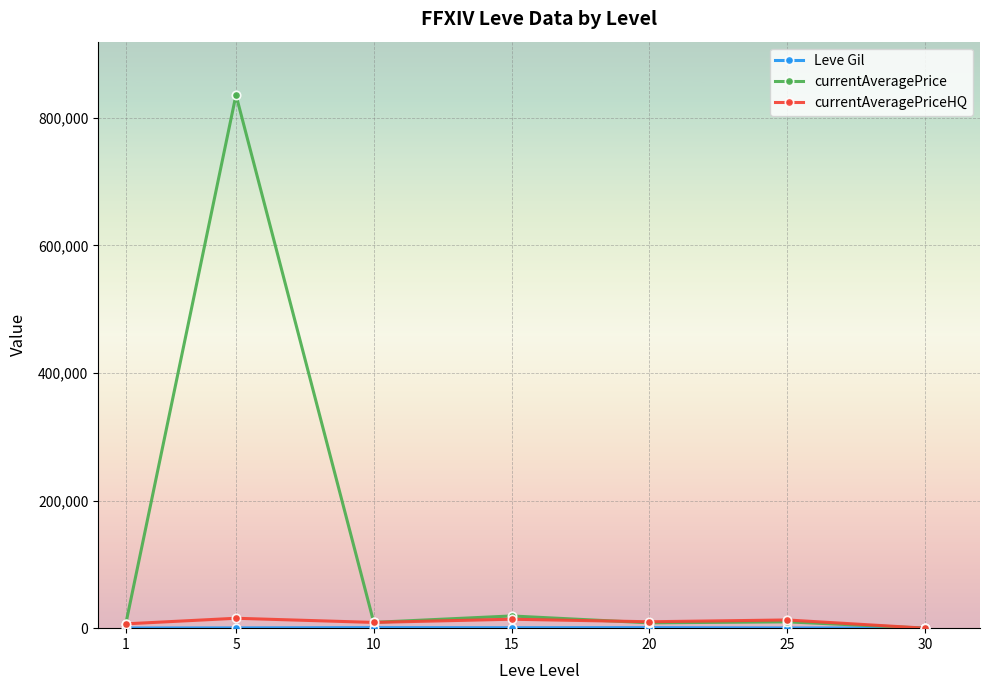

At which category is the sum across all series the highest?

5